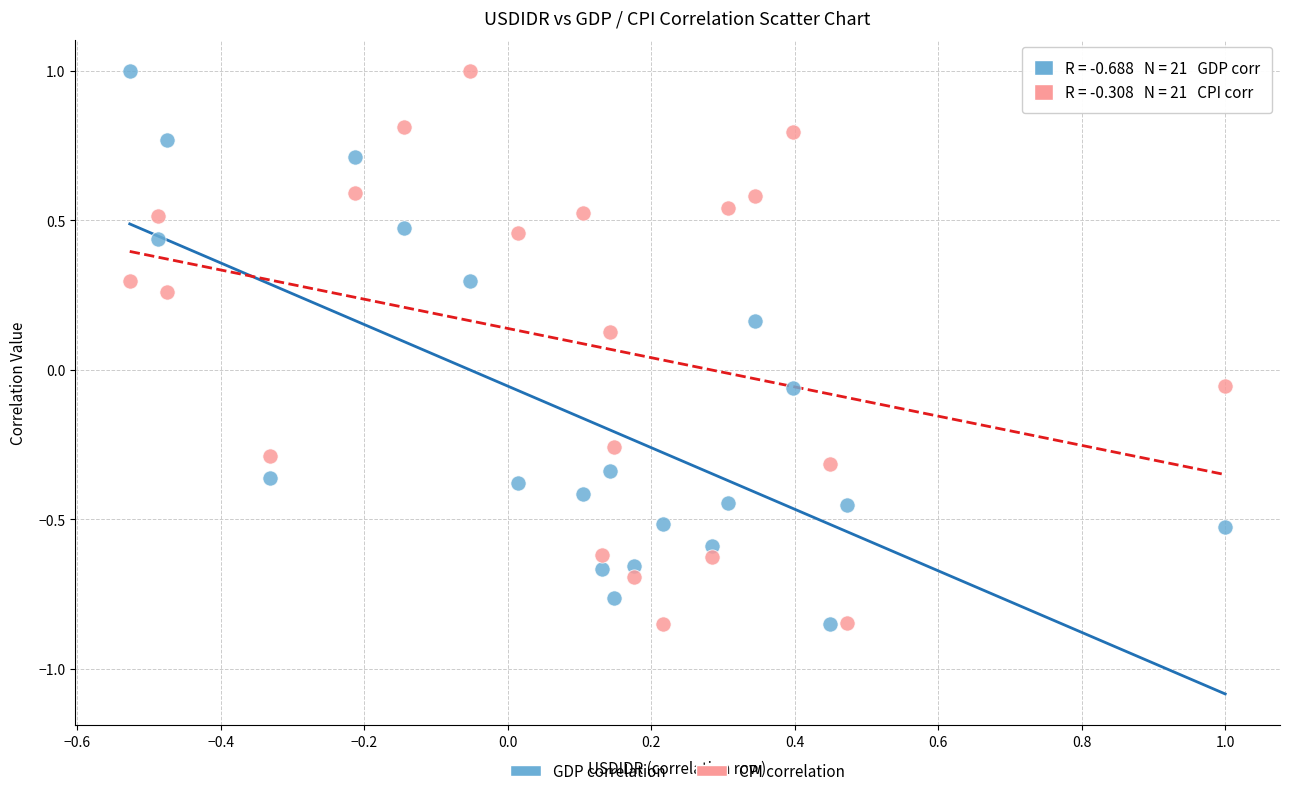

What are all the series names shown in the legend?

GDP correlation, CPI correlation